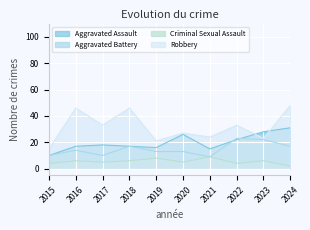

How many data points in Aggravated Battery are less than 14?

5